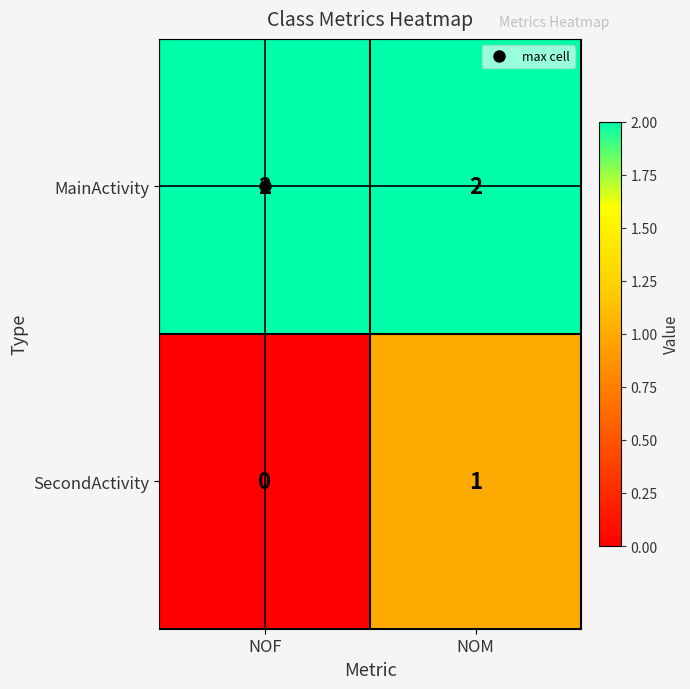

Which series has the largest total across all categories?

MainActivity